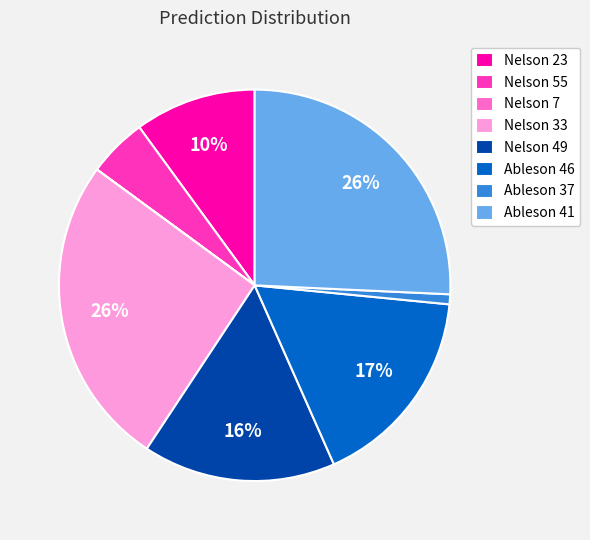

Does any single category account for the majority?

No